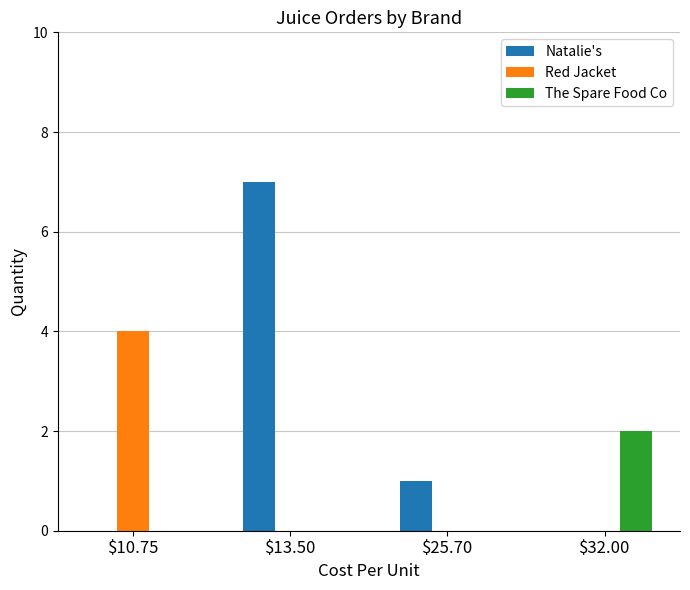

Which label corresponds to the largest value in the chart?

$13.50